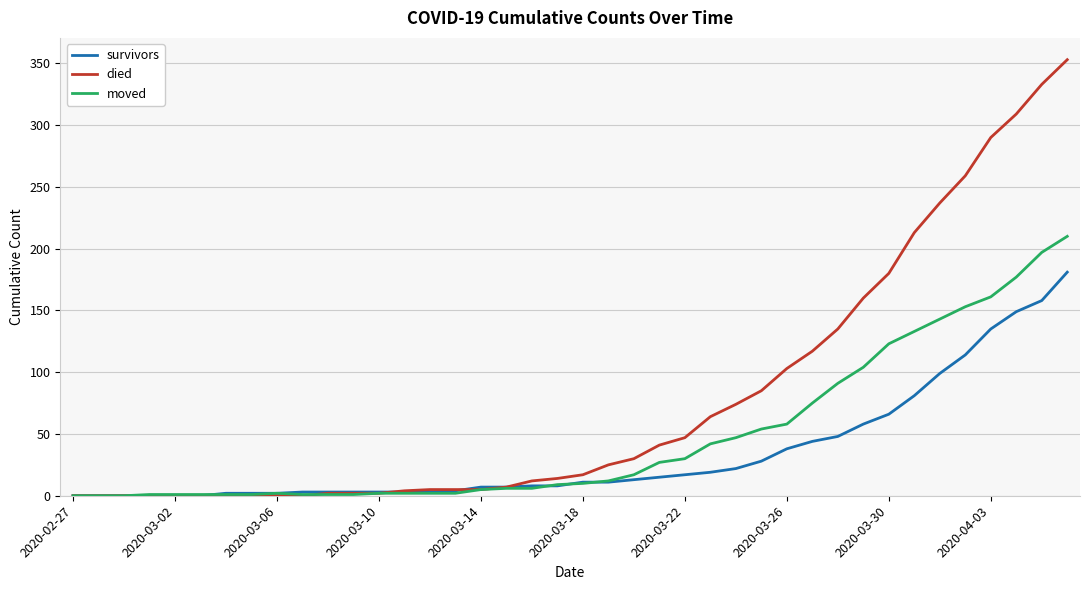

Which series has the largest total across all categories?

died